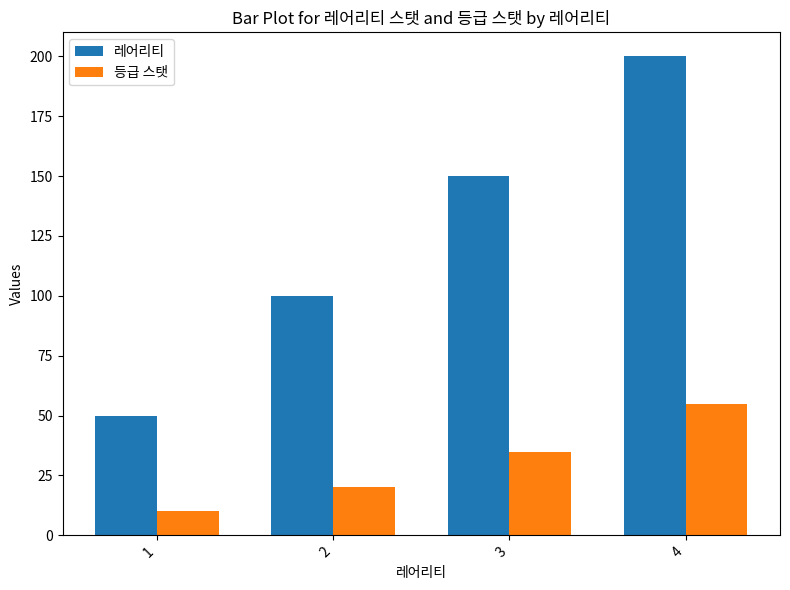

What is the average value of the 레어리티 series?

125